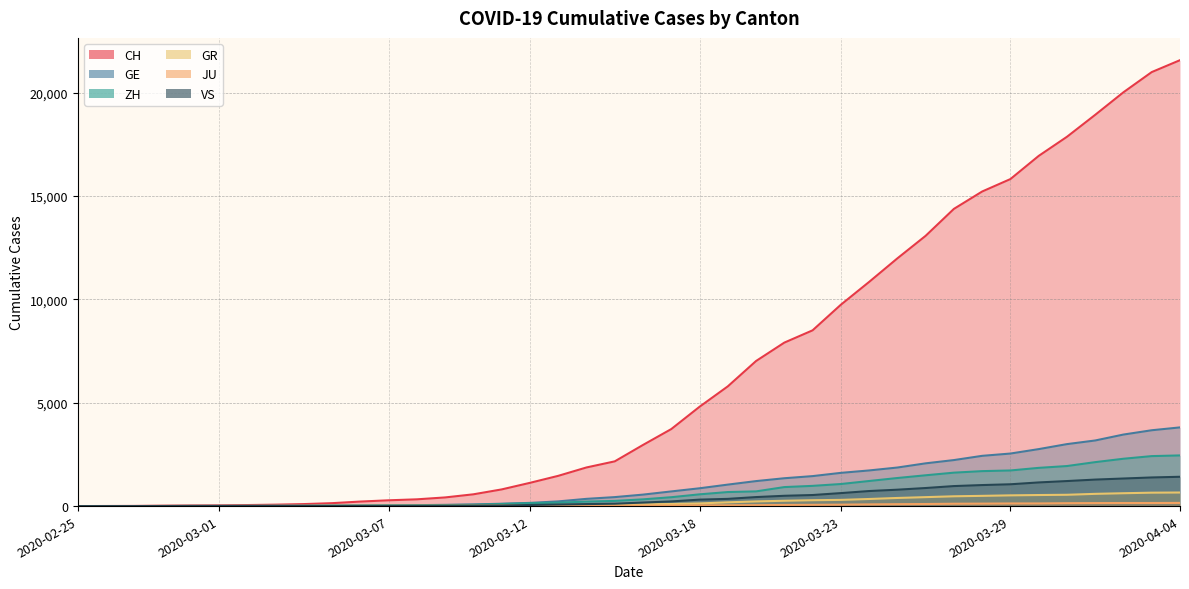

Where is CH nearest to the value 10787?

2020-03-24